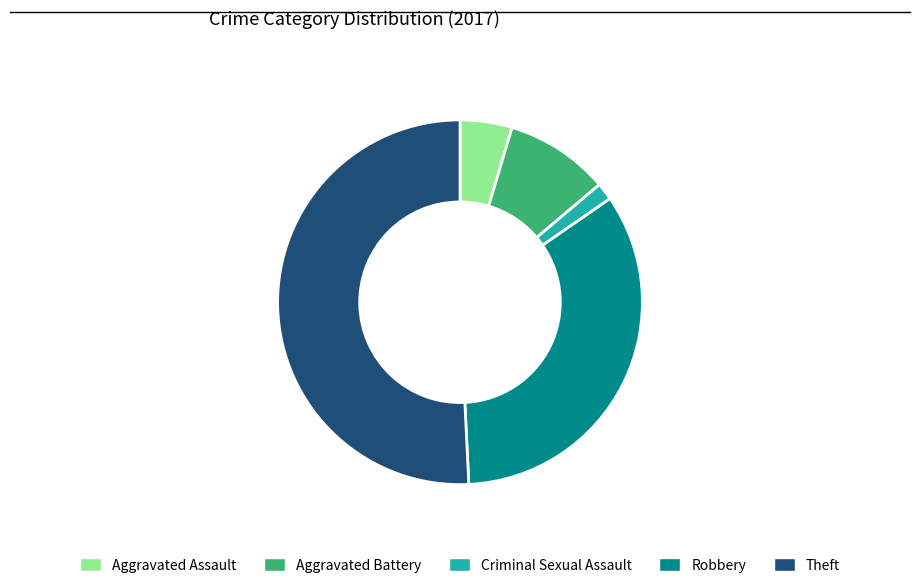

How many slices are in this pie chart?

5